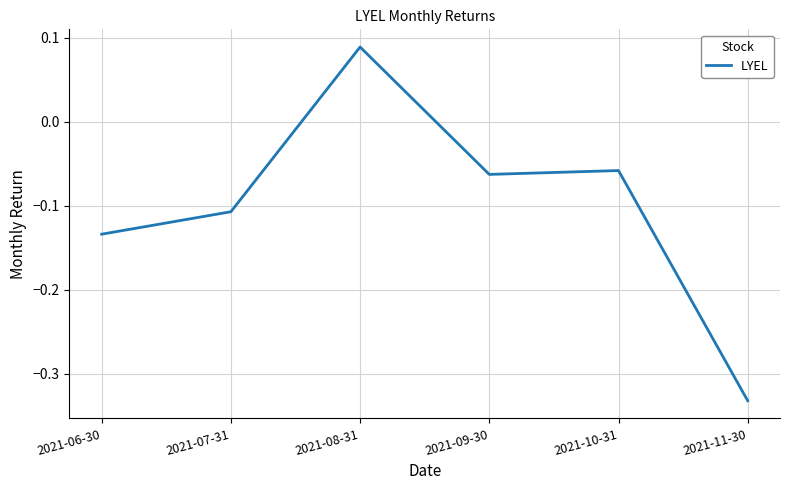

True or false: there are more than 0 points higher than both neighbors.

True